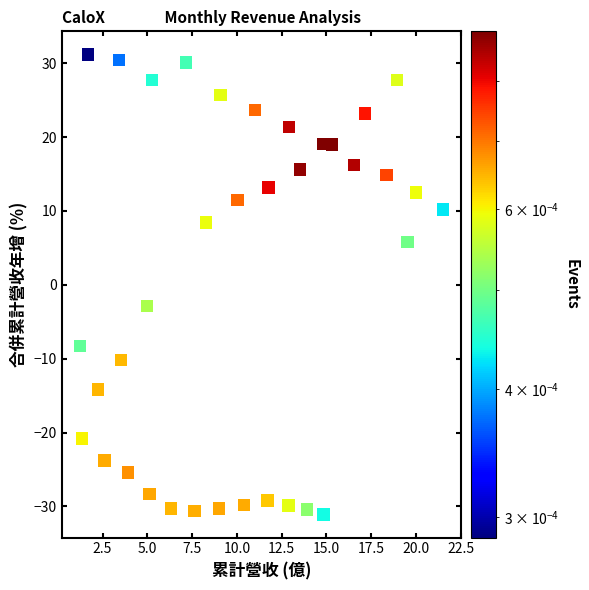

What Y value in the scatter plot is closest to 0?

-2.8